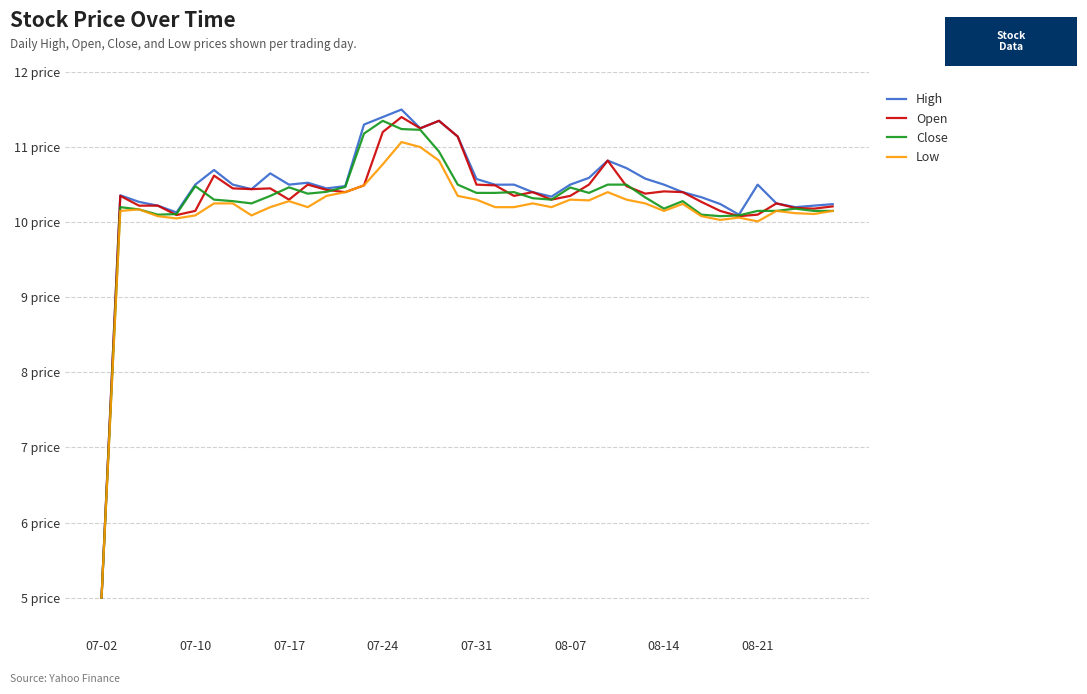

Reading right to left, extract all data points from this chart.

High: 10.2	10.2	10.2	10.2	10.5	10.1	10.2	10.3	10.4	10.5	10.6	10.7	10.8	10.6	10.5	10.3	10.4	10.5	10.5	10.6	11.1	11.3	11.2	11.5	11.4	11.3	10.5	10.4	10.5	10.5	10.7	10.4	10.5	10.7	10.5	10.1	10.2	10.3	10.4	5.0
Open: 10.2	10.2	10.2	10.2	10.1	10.1	10.2	10.3	10.4	10.4	10.4	10.5	10.8	10.5	10.3	10.3	10.4	10.3	10.5	10.5	11.1	11.3	11.2	11.4	11.2	10.5	10.4	10.4	10.5	10.3	10.4	10.4	10.4	10.6	10.2	10.1	10.2	10.2	10.3	5.0
Close: 10.2	10.2	10.2	10.2	10.2	10.1	10.1	10.1	10.3	10.2	10.3	10.5	10.5	10.4	10.5	10.3	10.3	10.4	10.4	10.4	10.5	10.9	11.2	11.2	11.3	11.2	10.5	10.4	10.4	10.5	10.3	10.2	10.3	10.3	10.5	10.1	10.1	10.2	10.2	5.0
Low: 10.2	10.1	10.1	10.2	10.0	10.1	10.0	10.1	10.2	10.2	10.2	10.3	10.4	10.3	10.3	10.2	10.2	10.2	10.2	10.3	10.3	10.8	11.0	11.1	10.8	10.5	10.4	10.3	10.2	10.3	10.2	10.1	10.2	10.2	10.1	10.1	10.1	10.2	10.2	5.0